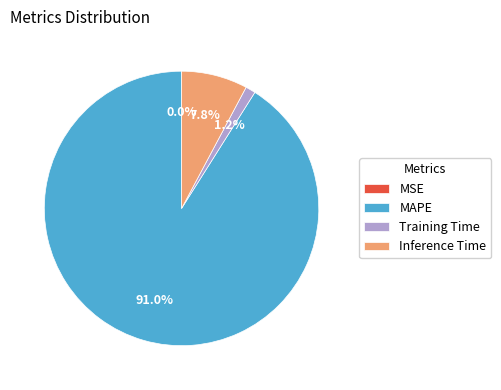

To the nearest percent, what is the average slice percentage?

25%